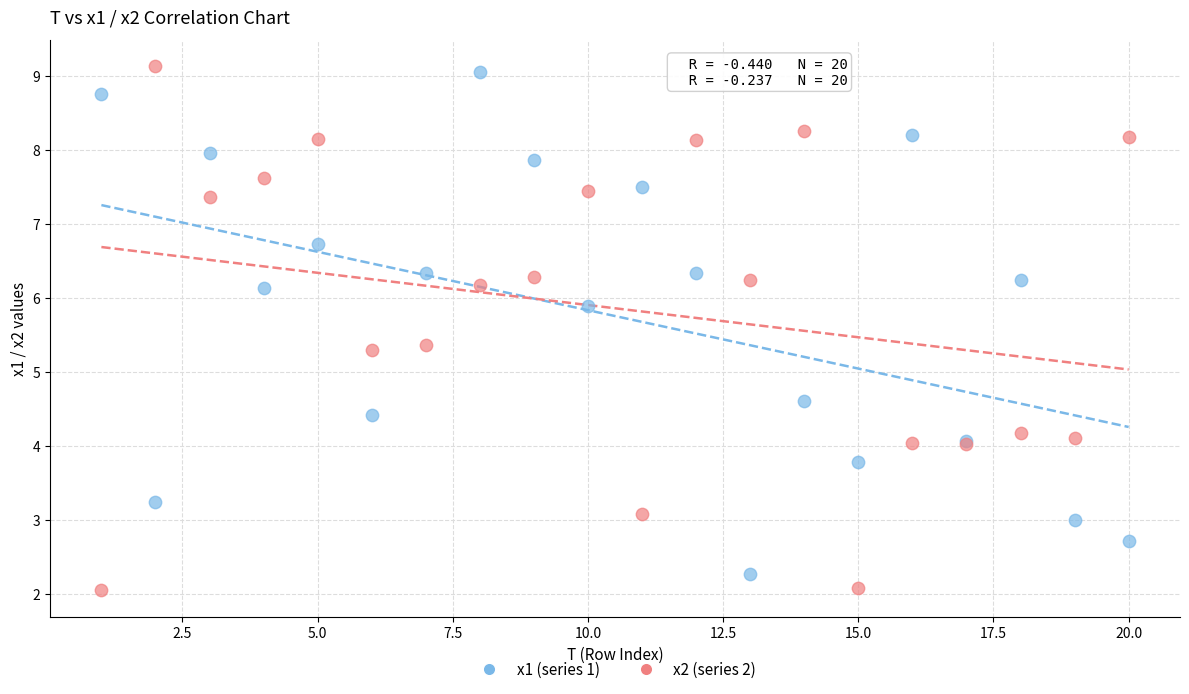

What is the X range (max minus min) for the scatter plot?

19.0